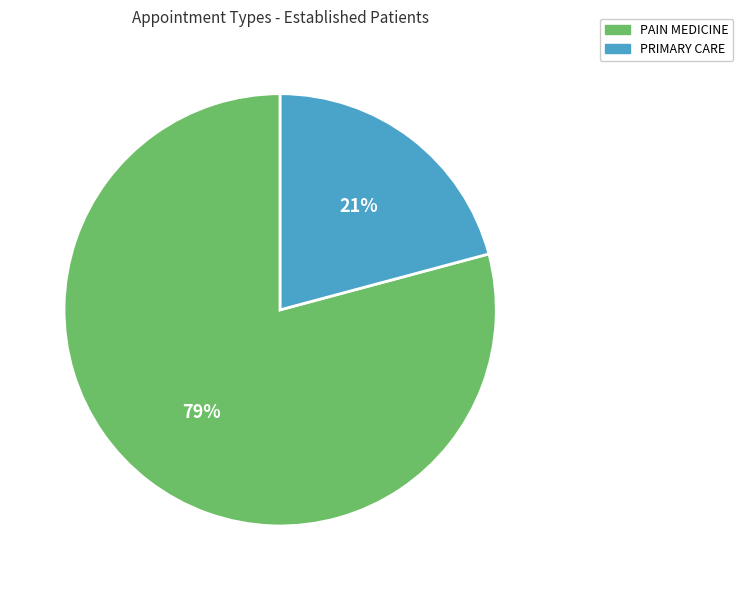

Is it true that PAIN MEDICINE is 68% of the pie?

False